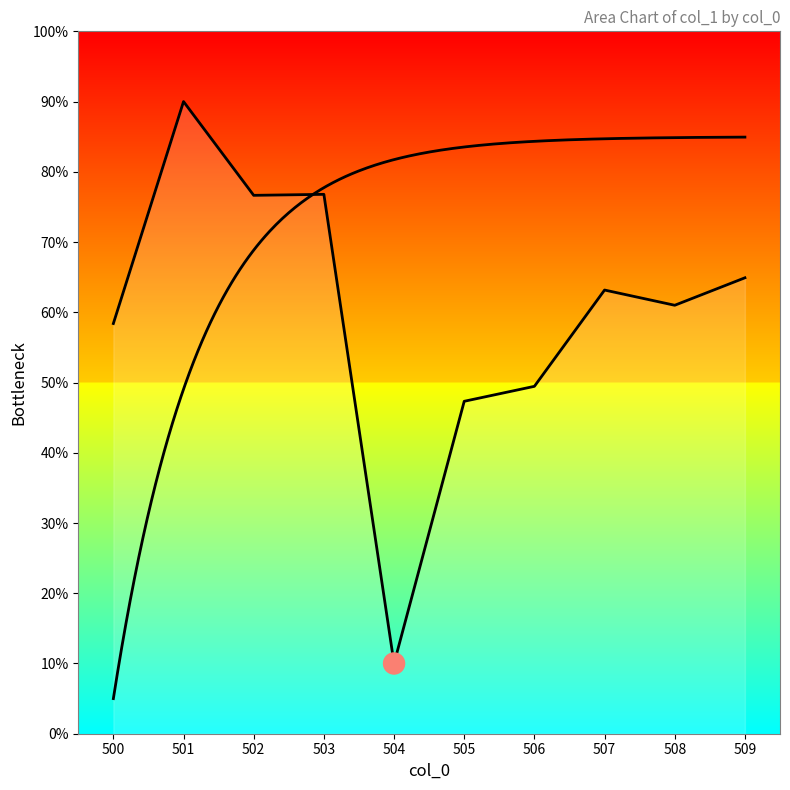

What is the difference between the values at 503 and 505?

29.5